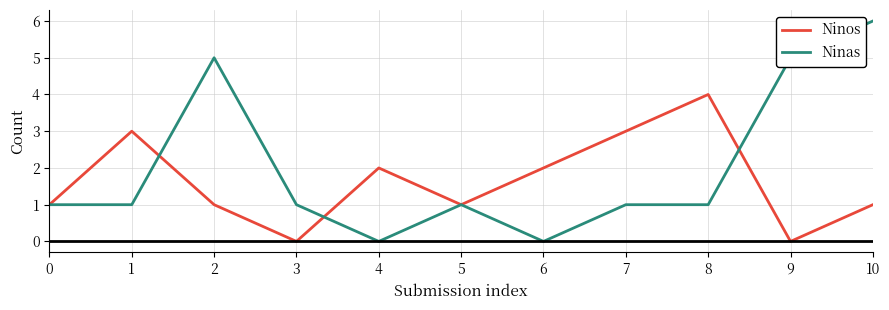

What is the maximum value for Ninas?

6